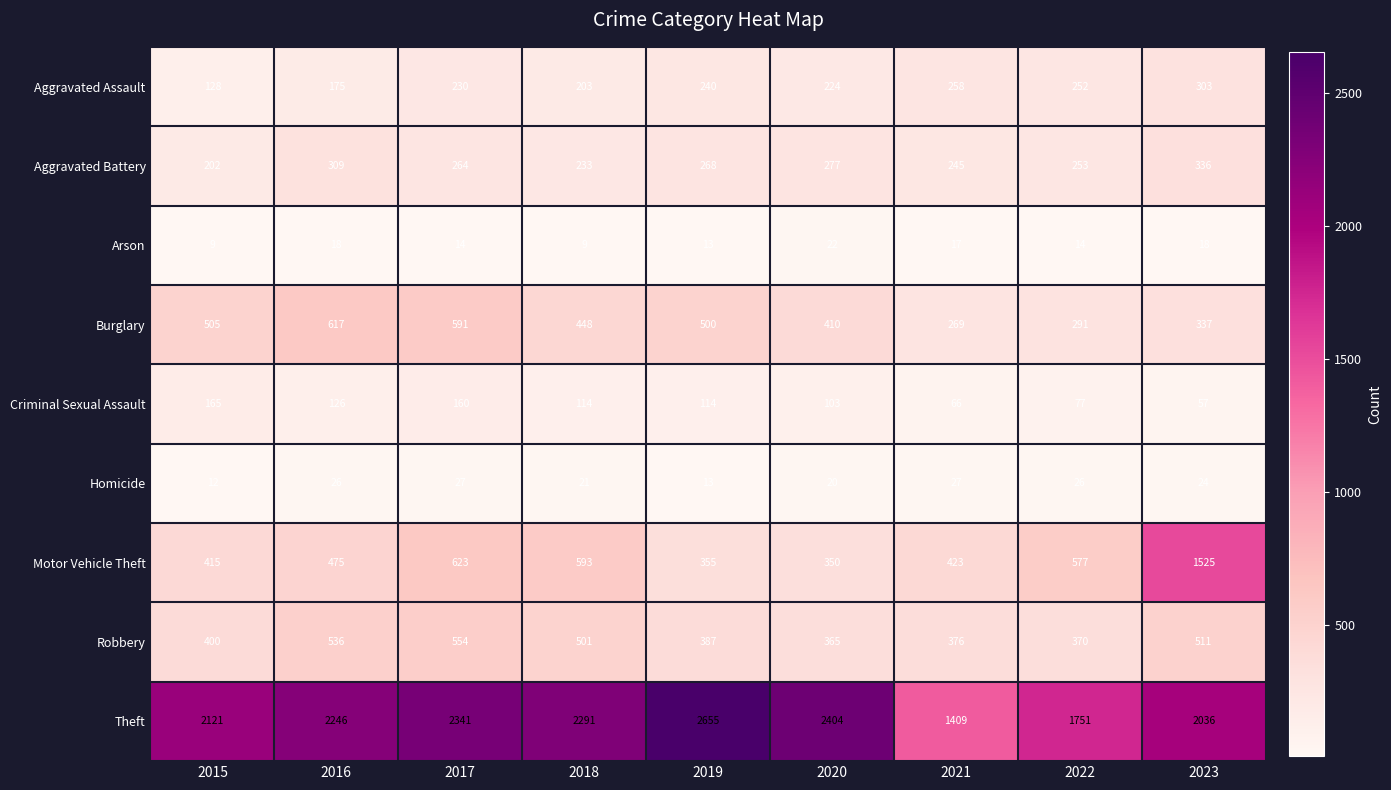

Is it true that Robbery equals 814 at 2017?

False